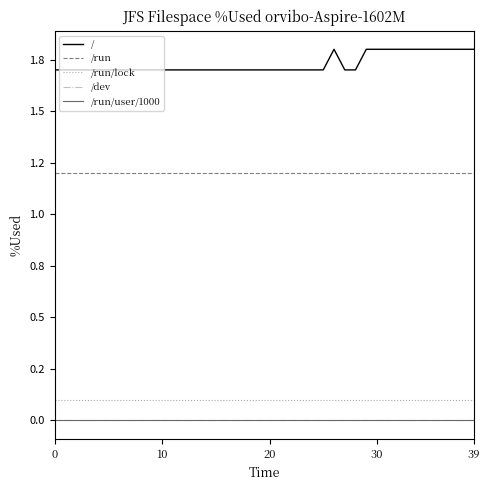

Is this an area chart (filled region under the line)?

No